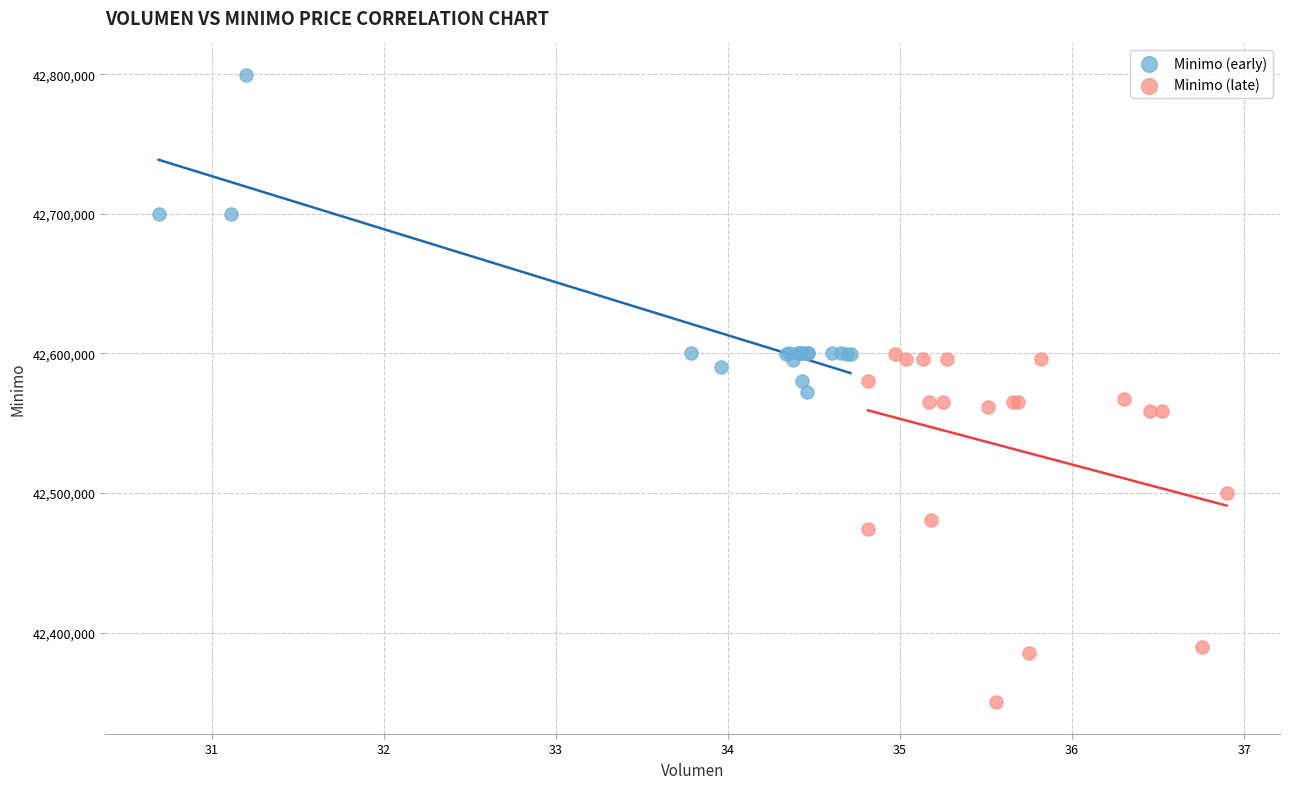

What are all the series names shown in the legend?

Minimo (early), Minimo (late)